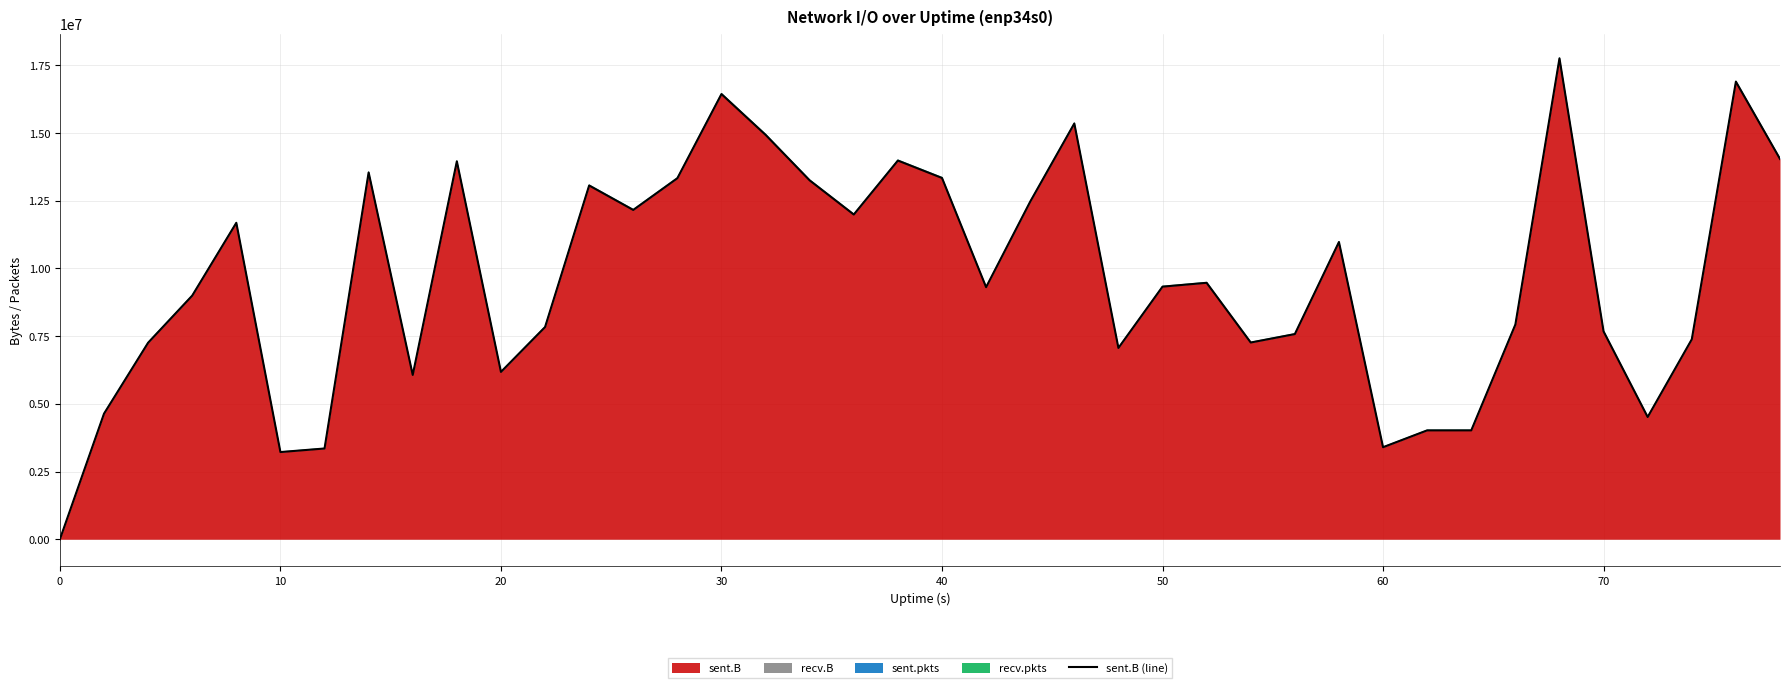

What is the highest value of the sent.B series?

17758229